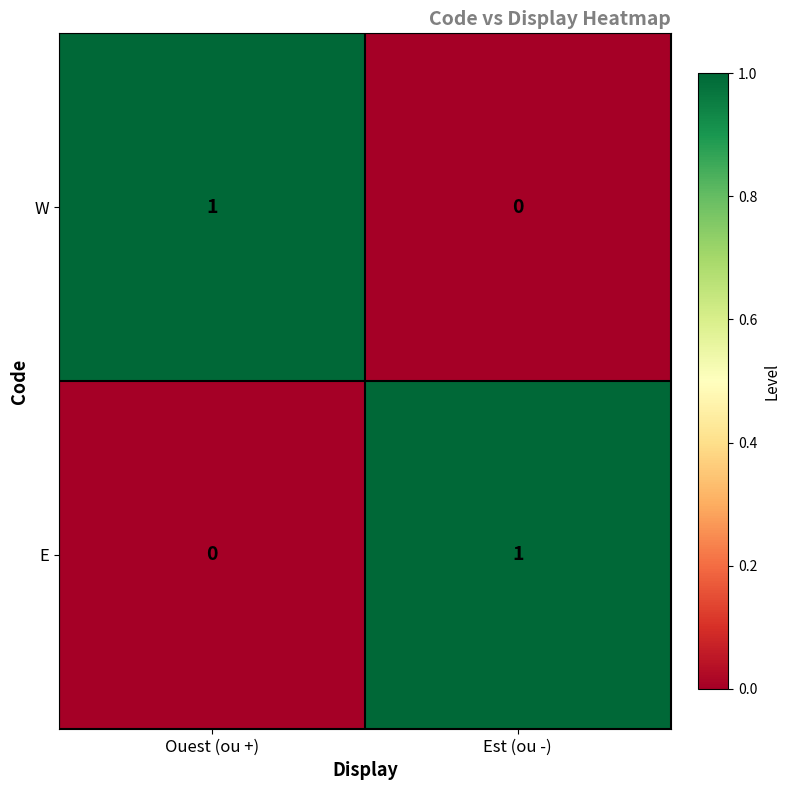

At which label is W closest to 0?

Est (ou -)